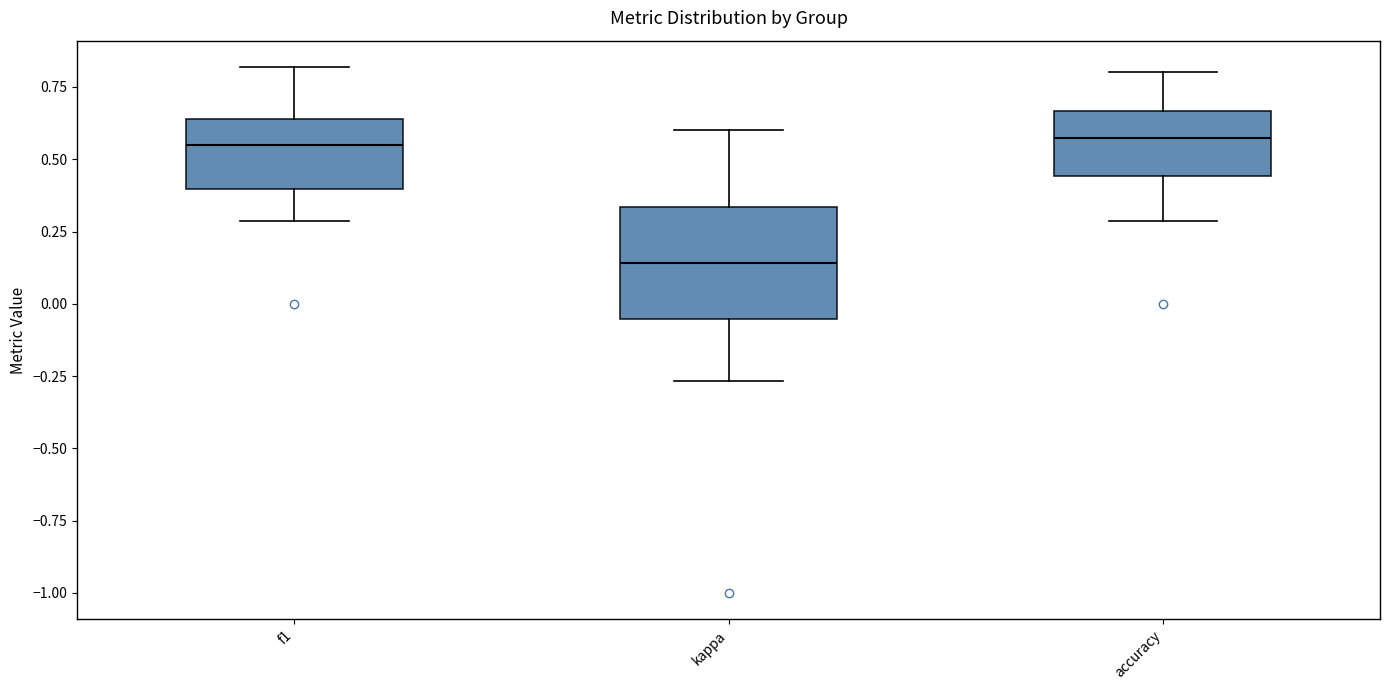

Reading left to right, read every box against the y-axis: the position of its median line, the range the box covers, and the ends of its whiskers. The values are not printed on the chart, so give them approximately, as read against the axis.

f1: median 0.55, box 0.40 to 0.65, whiskers 0.30 to 0.80
kappa: median 0.15, box -0.05 to 0.35, whiskers -0.25 to 0.60
accuracy: median 0.55, box 0.45 to 0.65, whiskers 0.30 to 0.80